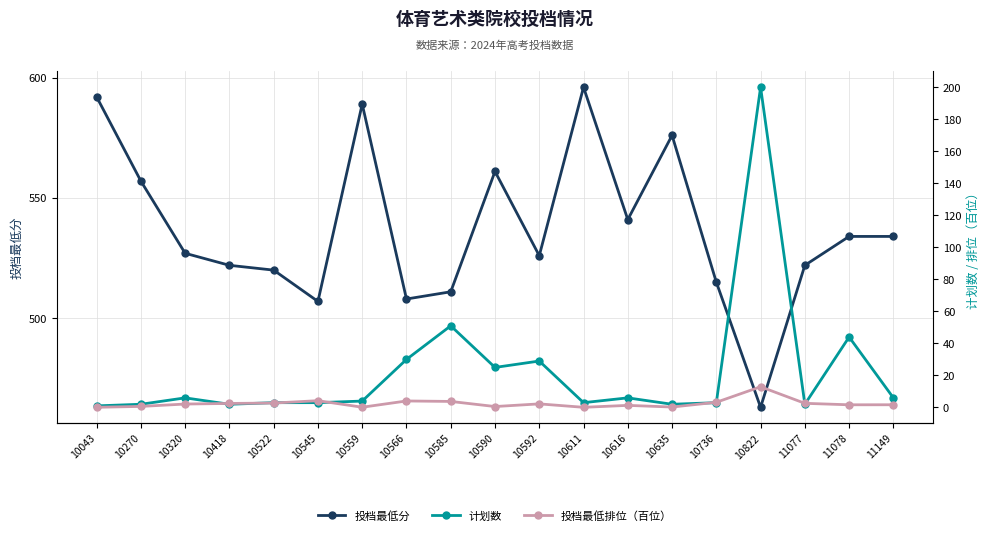

True or false: 投档最低排位（百位） and 投档最低分 cross at least once.

False